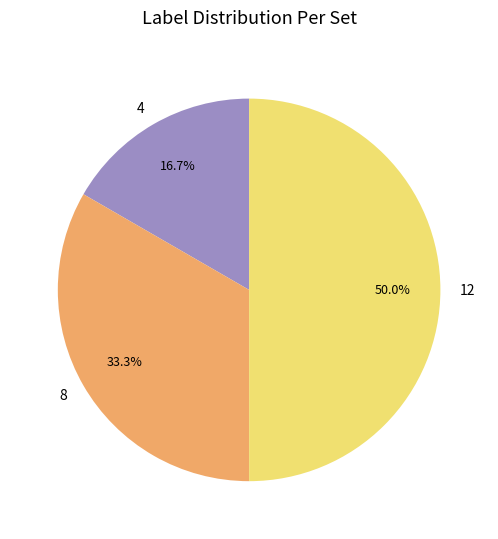

How many segments does this pie chart have?

3